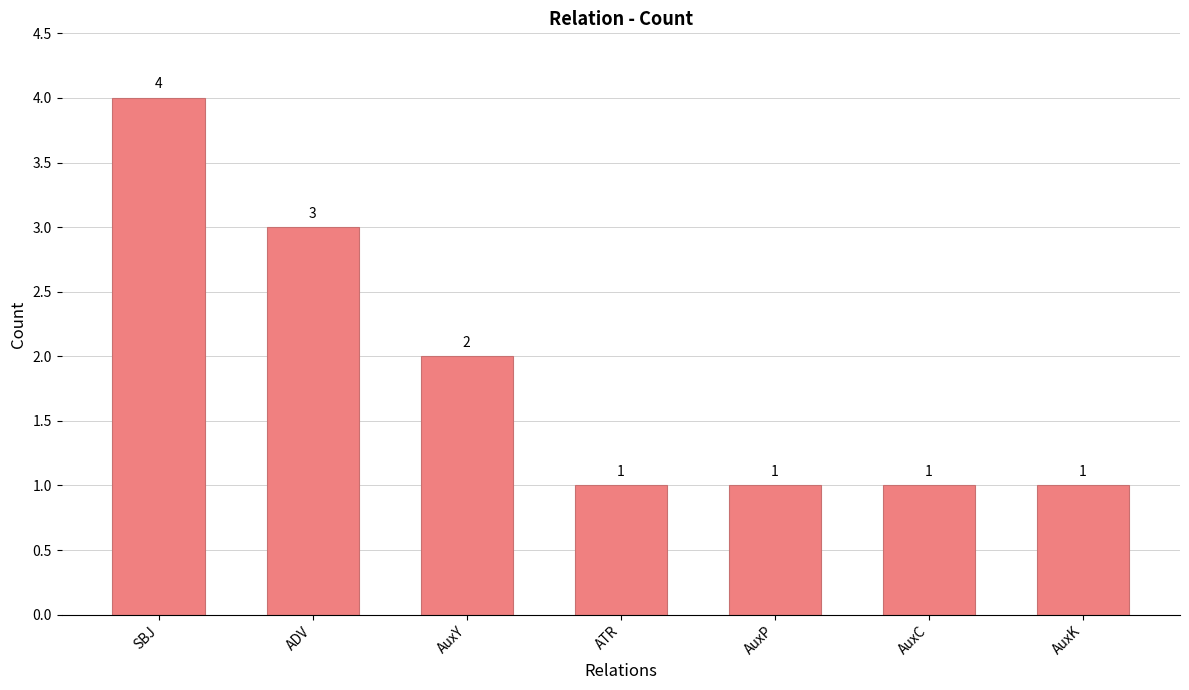

How many categories are shown in the chart?

7